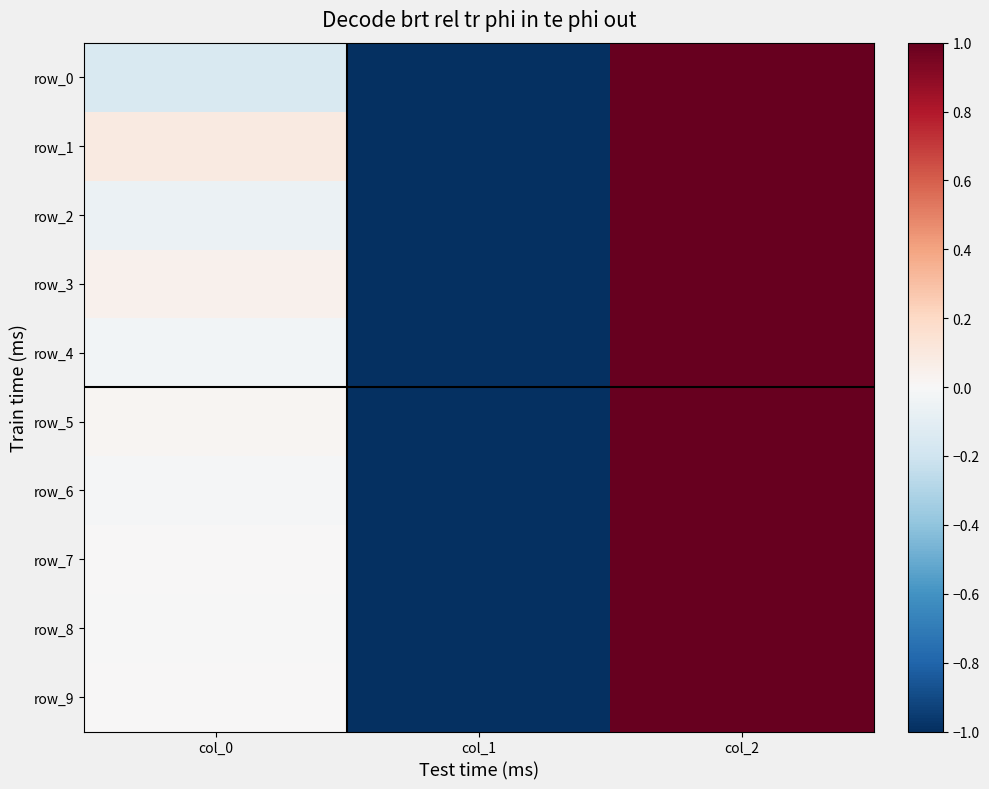

List the series in order of their peak value, highest first.

row_0, row_1, row_2, row_3, row_4, row_5, row_6, row_7, row_8, row_9